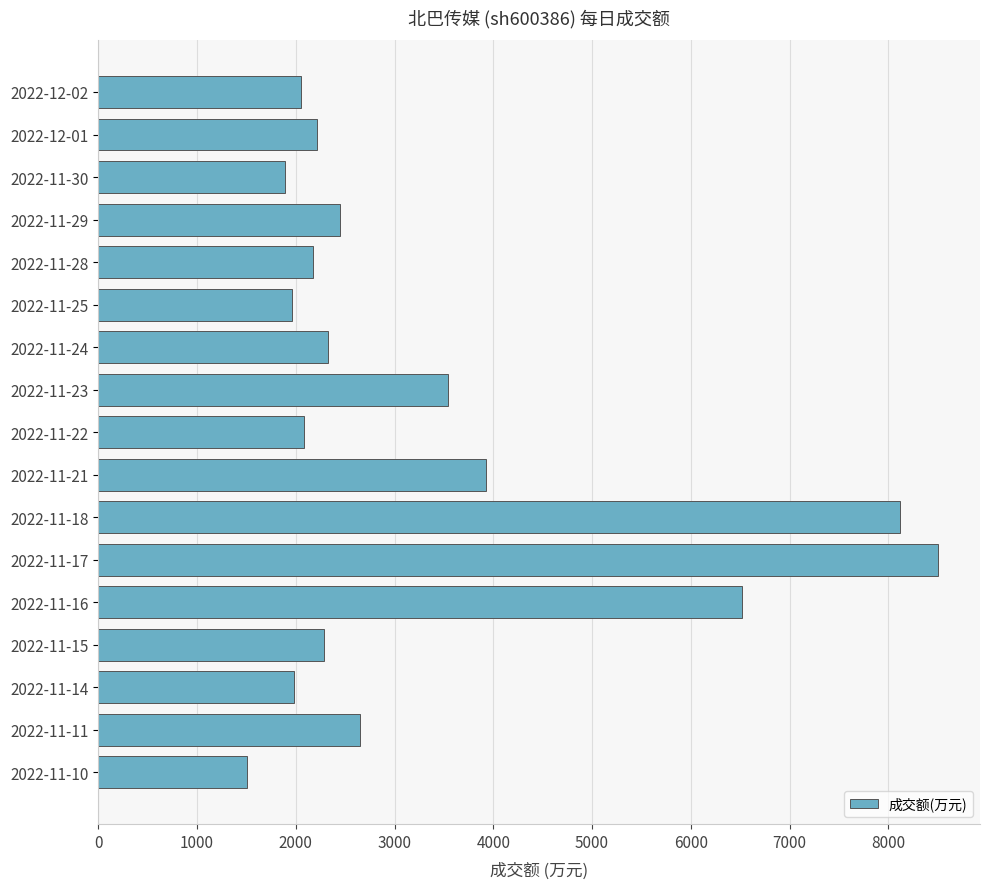

The value at 2022-11-15 is 815. True or false?

False